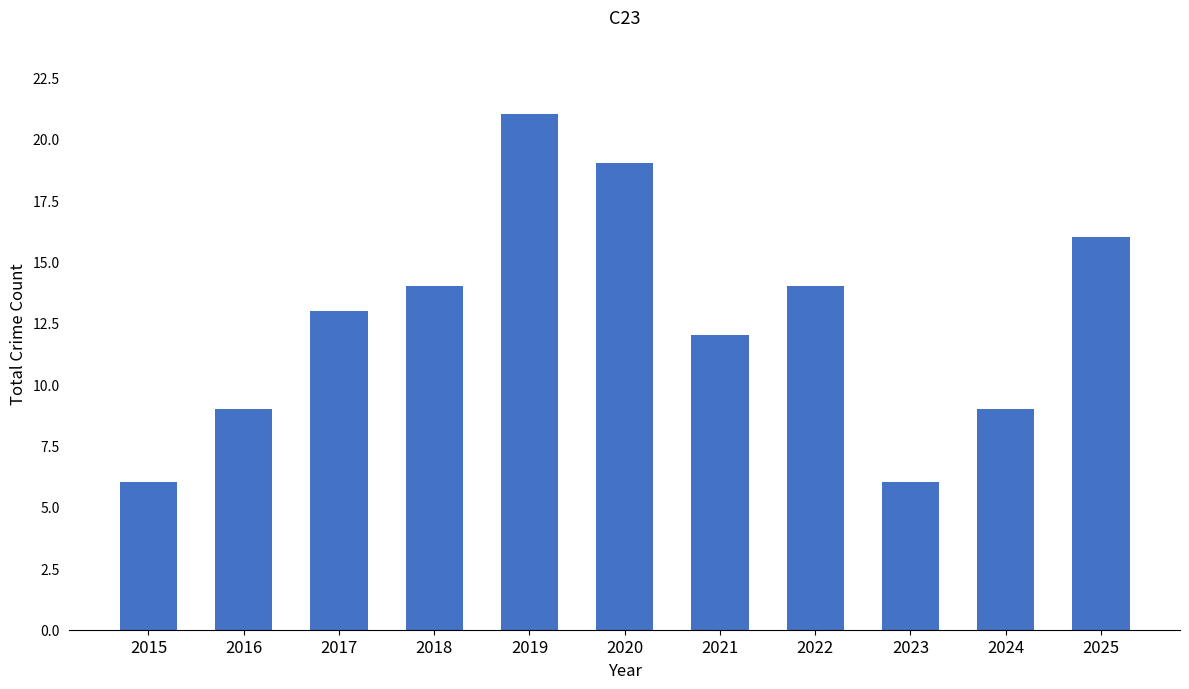

Does the chart contain stacked bars?

No